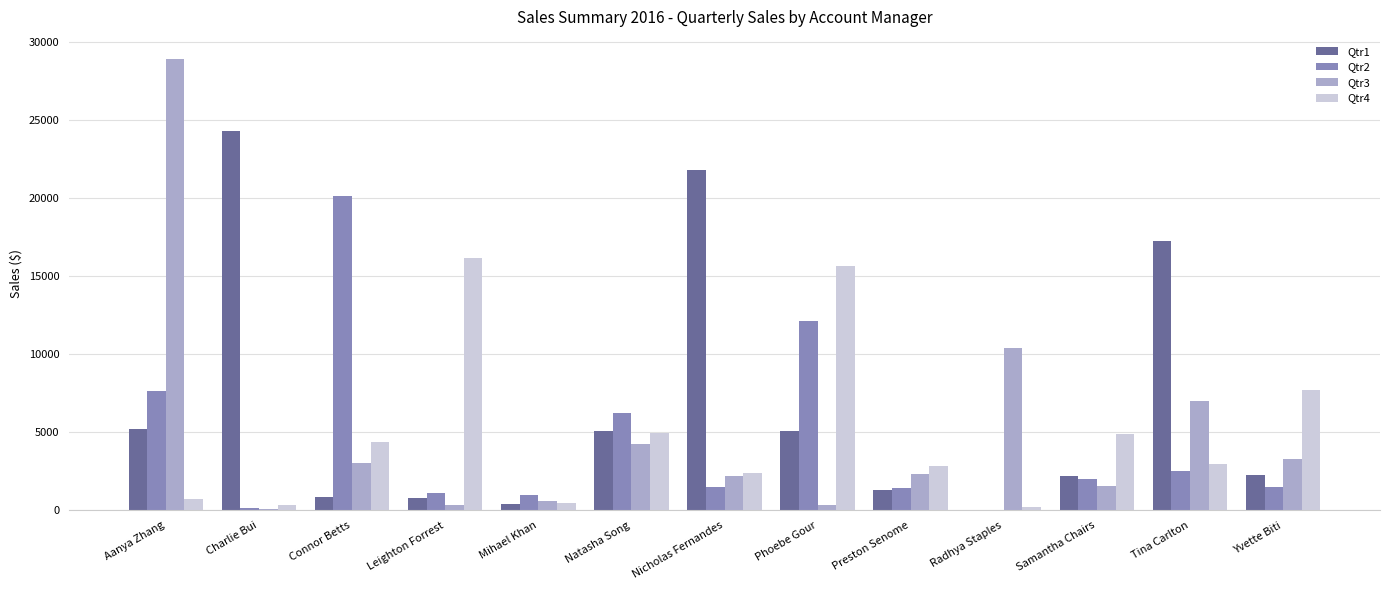

Which category has the highest value in the Qtr1 series?

Charlie Bui